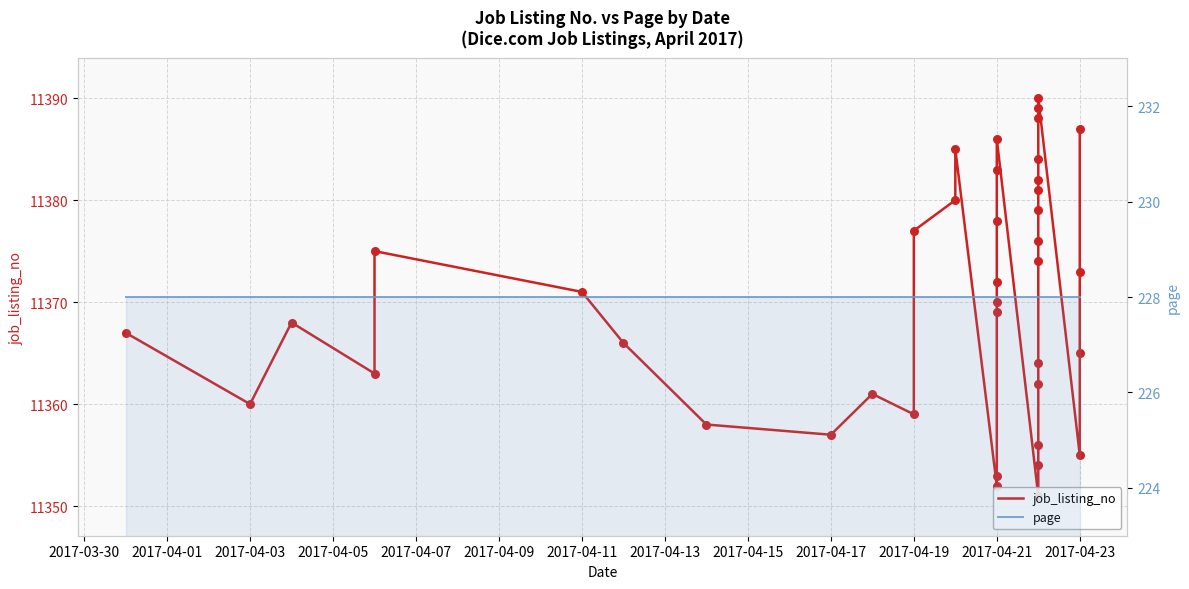

Which series has the largest total across all categories?

job_listing_no